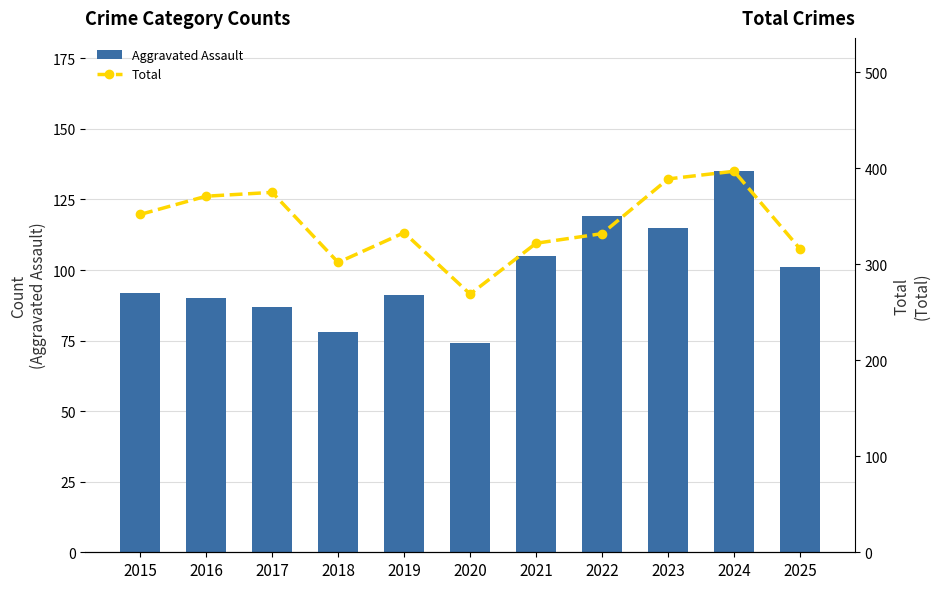

Is the value of Aggravated Assault at 2018 greater than the value of Total at 2015?

No